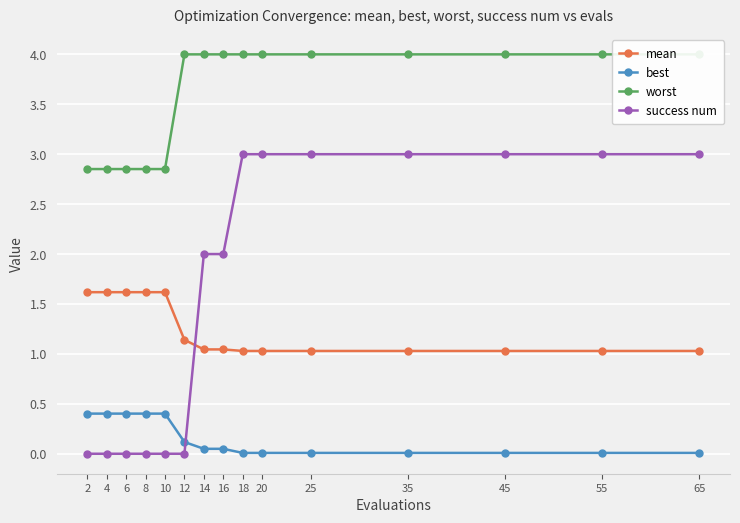

True or false: success num has more than 1 interior local peaks.

False